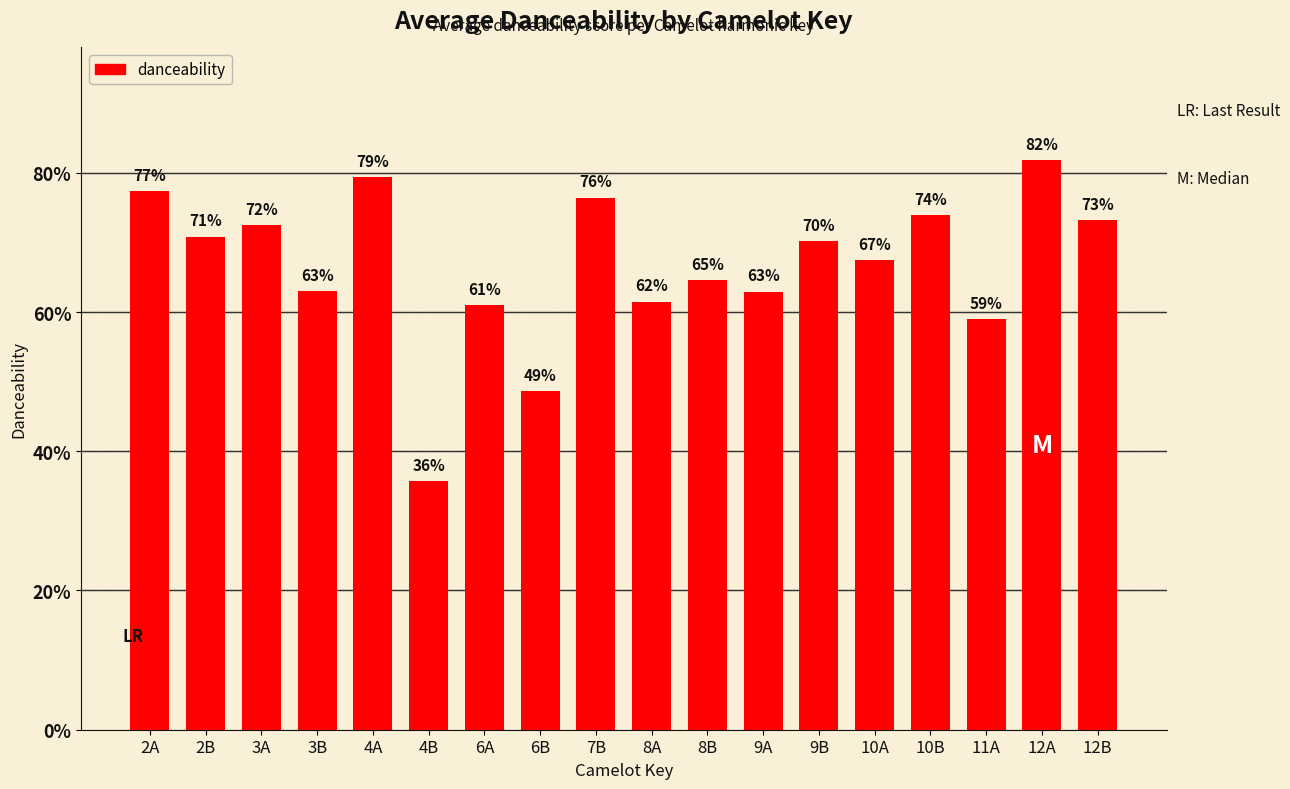

Between 9B and 10A, which is larger?

9B